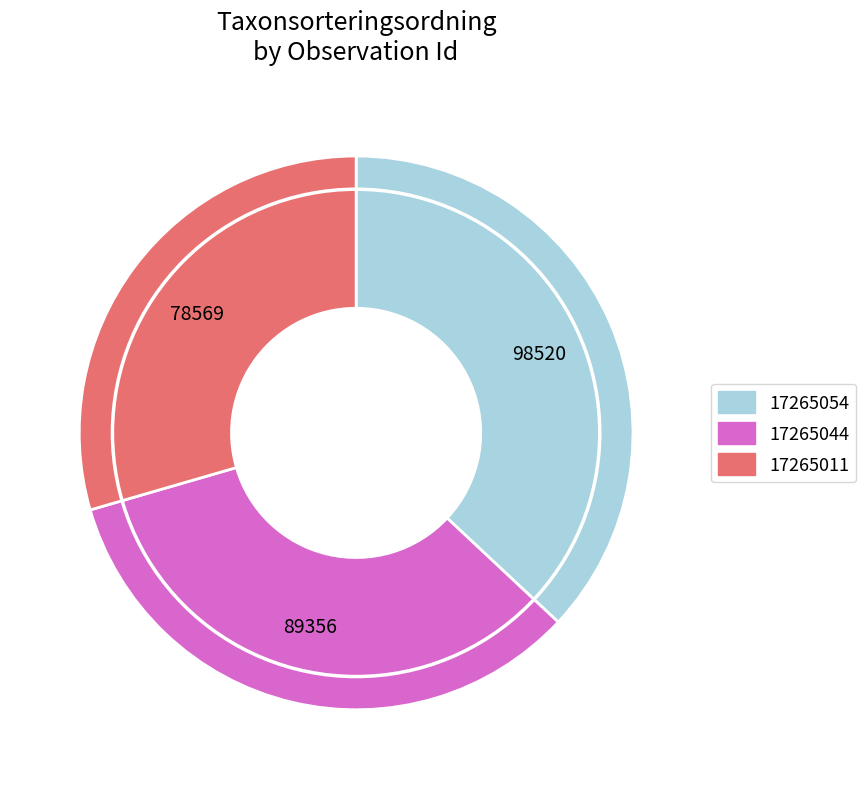

Which has a higher value, 17265011 or 17265044?

17265044